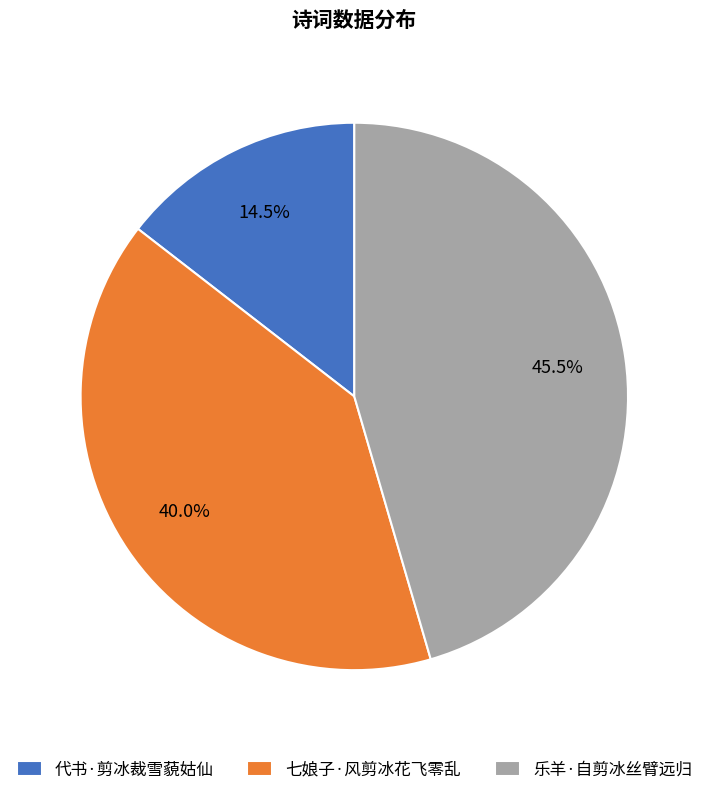

Count the number of slices in the pie.

3